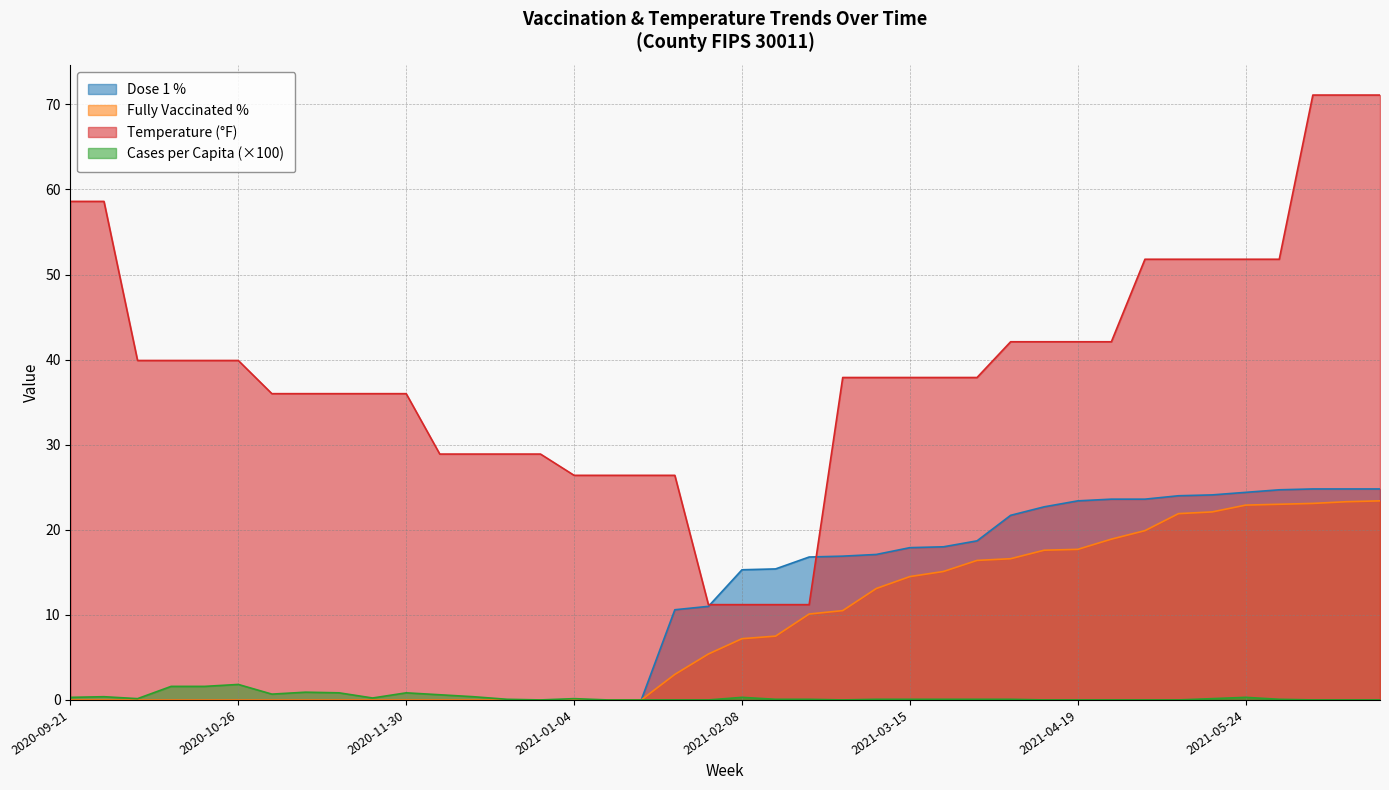

Which has a higher value, 2021-05-10 or 2021-01-18?

2021-05-10